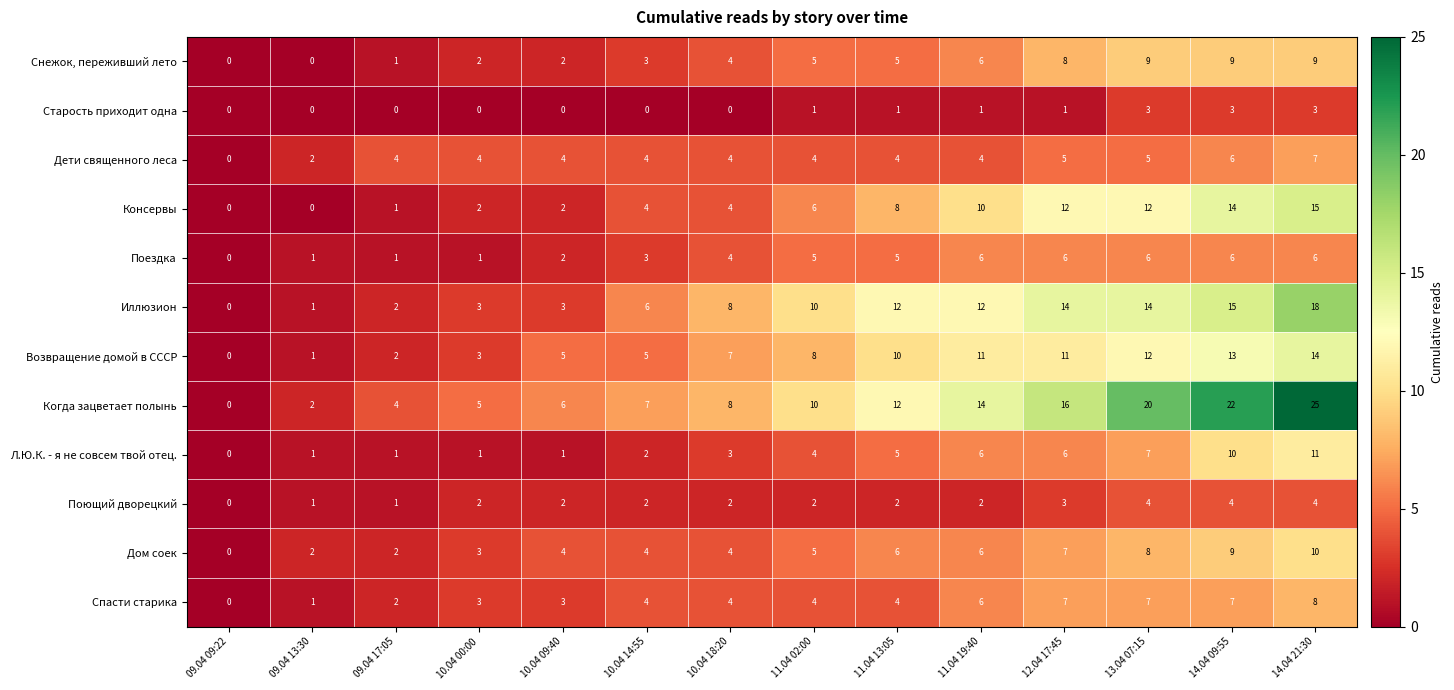

Which series has the largest total across all categories?

Когда зацветает полынь